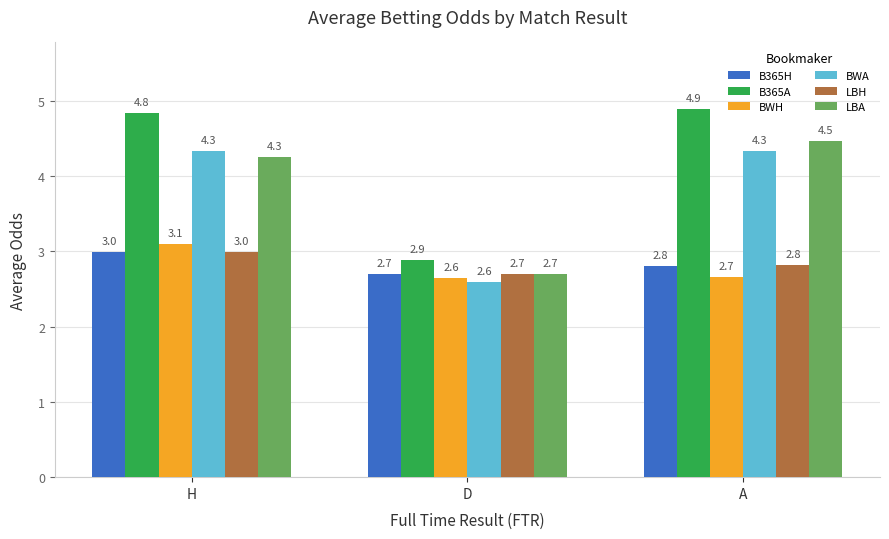

Which category has the highest value in the B365A series?

A